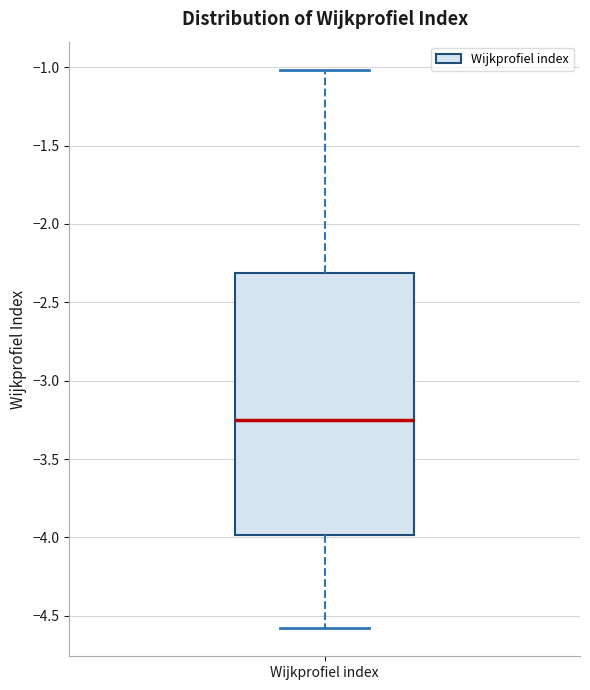

Transcribe this box plot: give where the median line is, the range the box spans, and where the two whiskers end, as read against the y-axis. The values are not printed on the chart, so give them approximately, as read against the axis.

median -3.25, box -4.00 to -2.30, whiskers -4.60 to -1.00